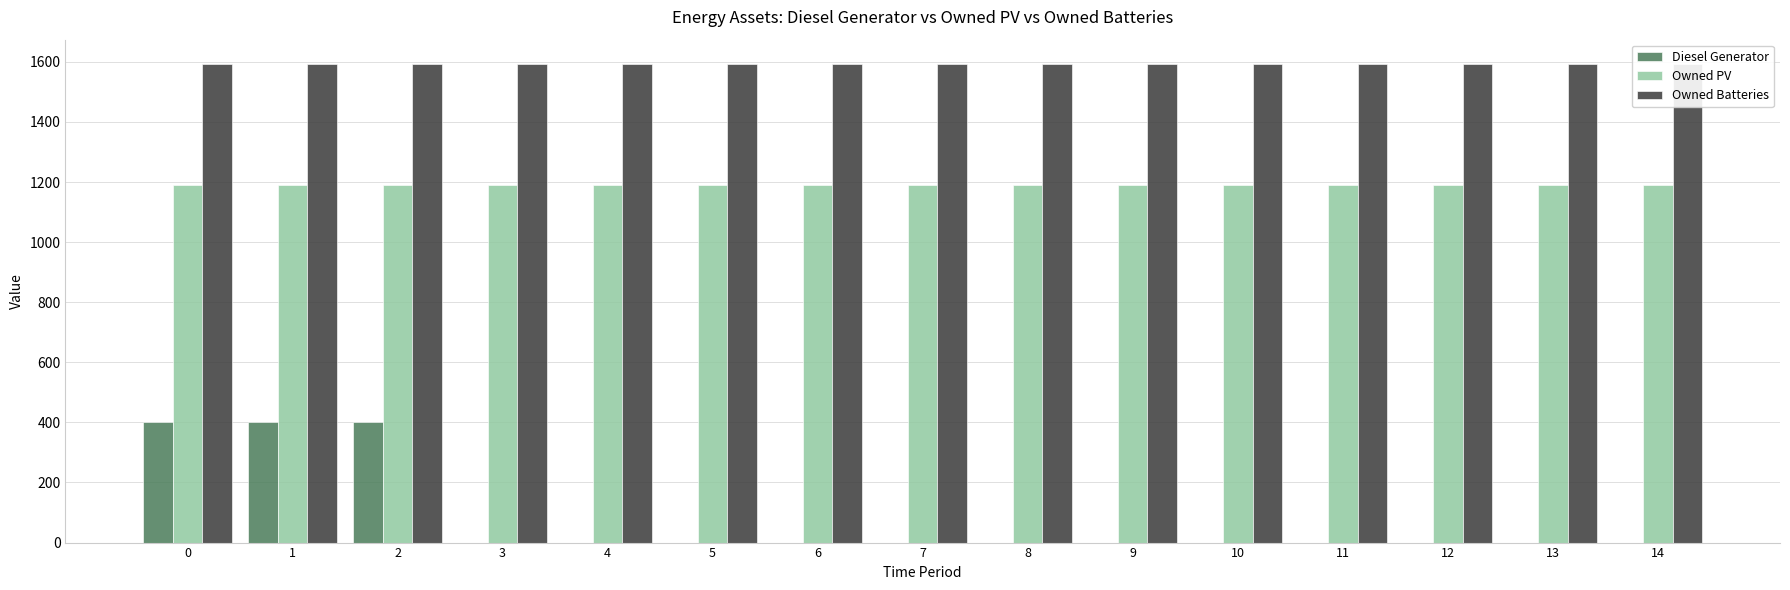

The Owned PV series shows 549 at 2. True or false?

False